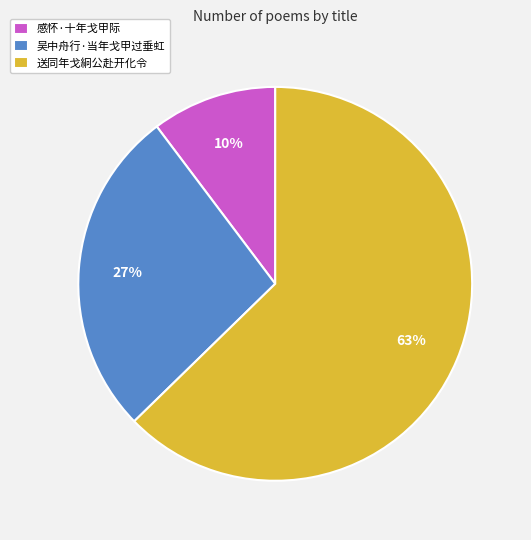

How many segments does this pie chart have?

3